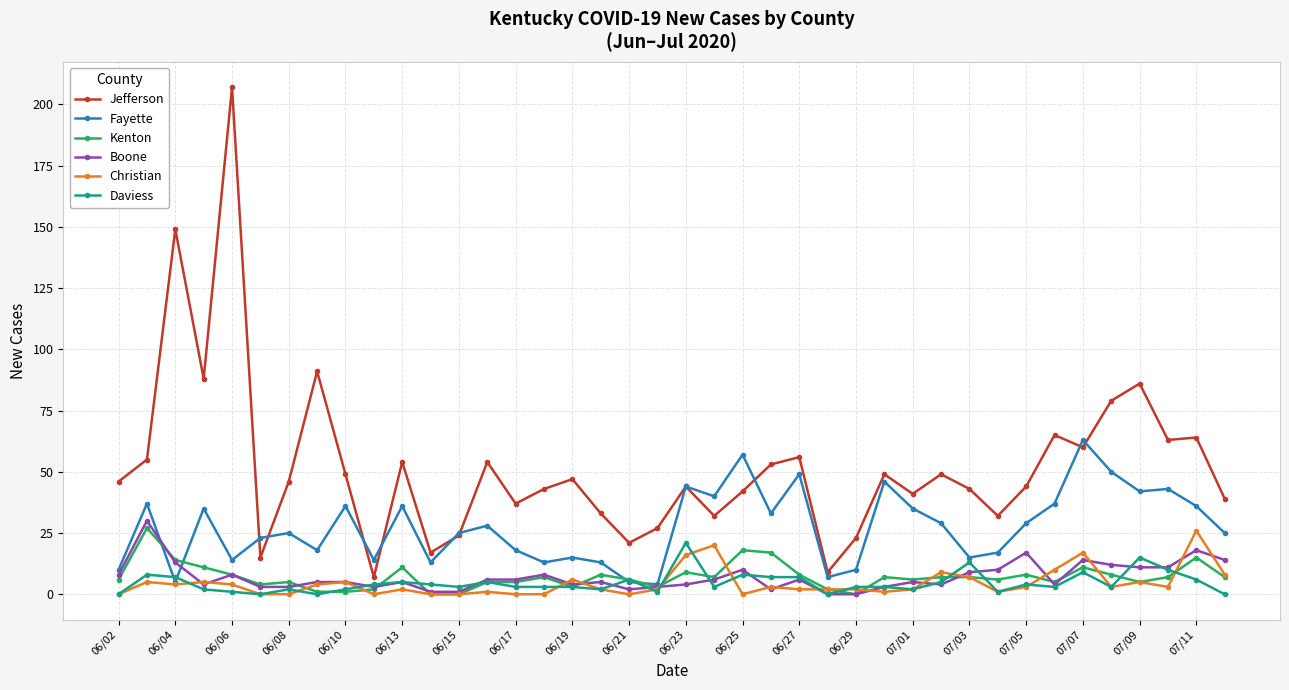

What is the highest value of the Christian series?

26